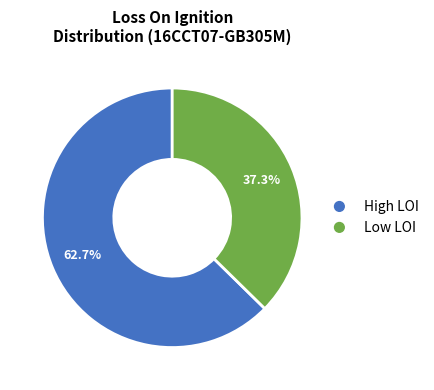

Count the number of slices in the pie.

2